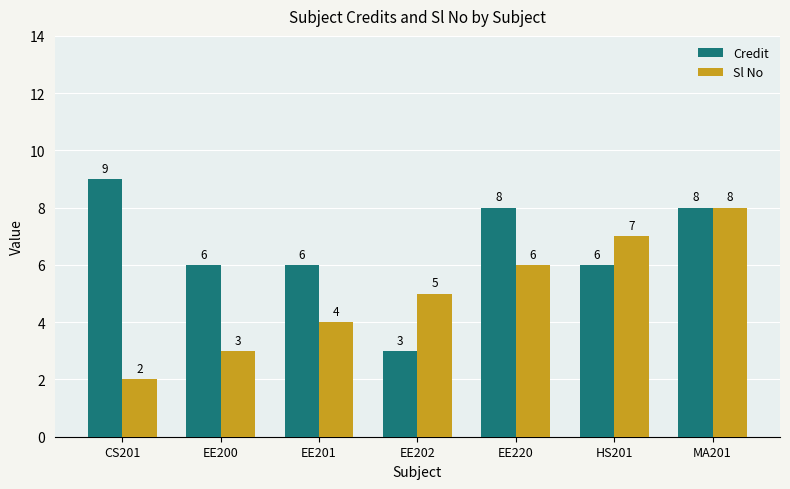

How many Sl No values are between 3 and 7?

5